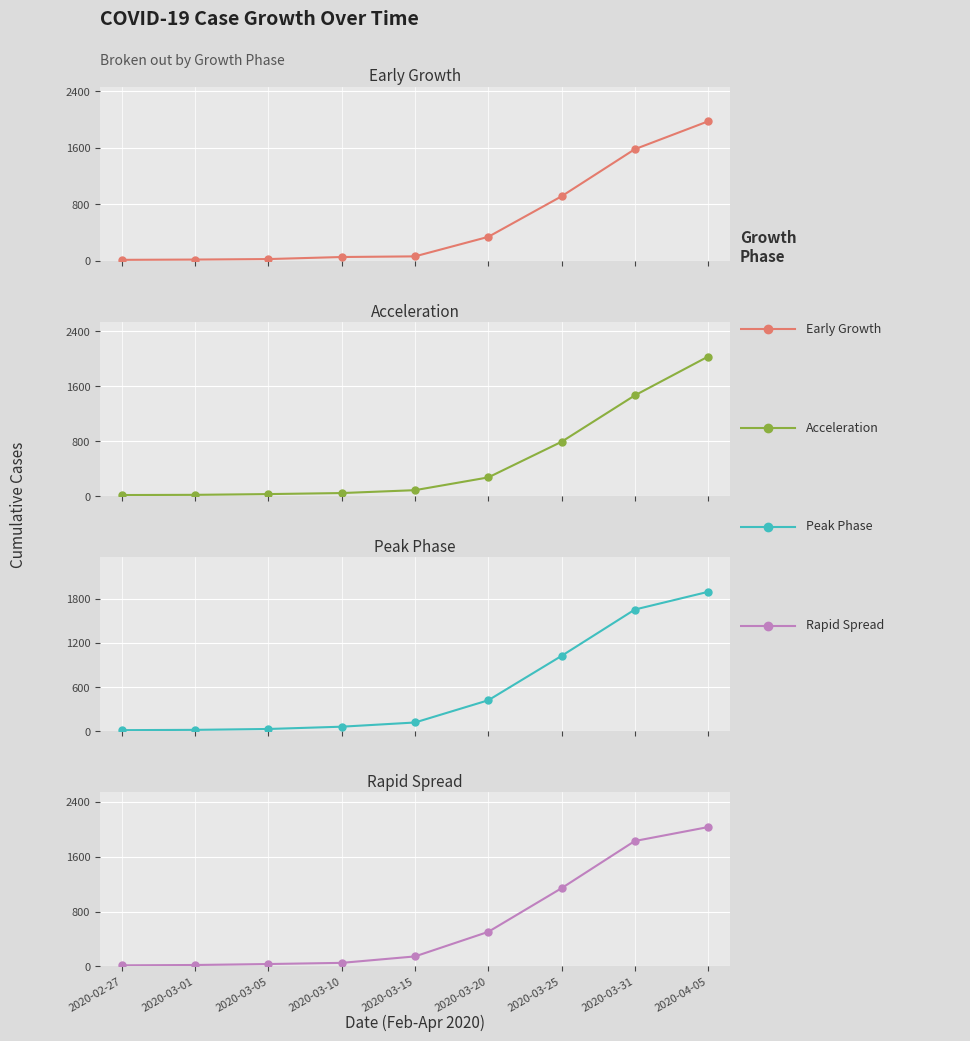

Rank the categories by Early Growth value from lowest to highest.

2020-02-27, 2020-03-01, 2020-03-05, 2020-03-10, 2020-03-15, 2020-03-20, 2020-03-25, 2020-03-31, 2020-04-05